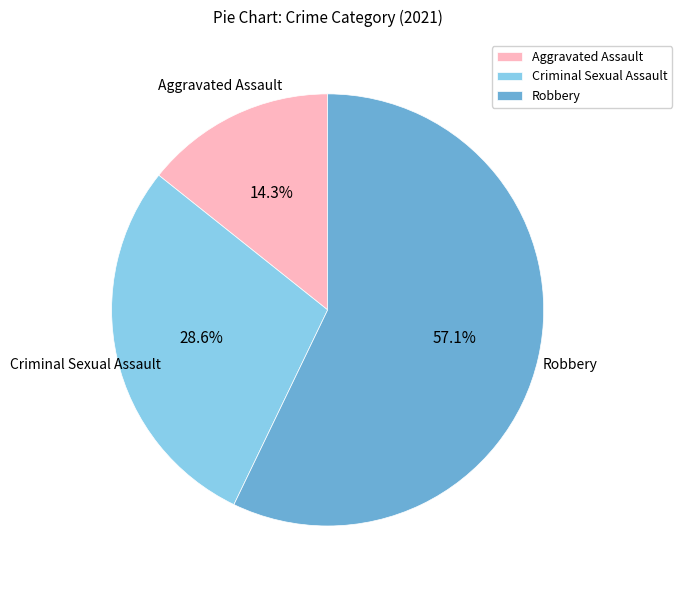

How many segments does this pie chart have?

3